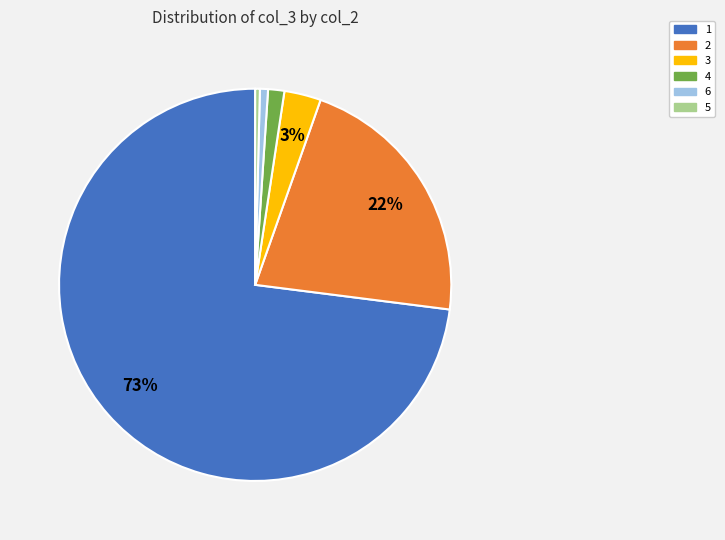

How many slices are in this pie chart?

6